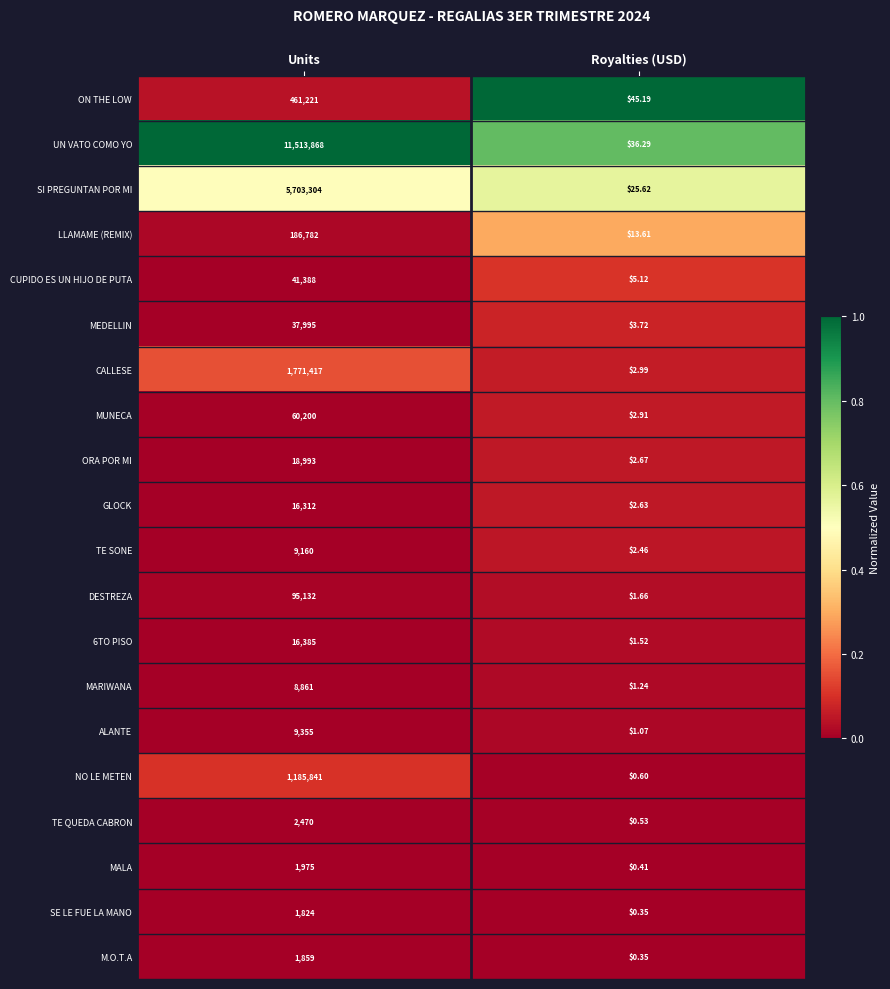

Which series has the largest total across all categories?

UN VATO COMO YO